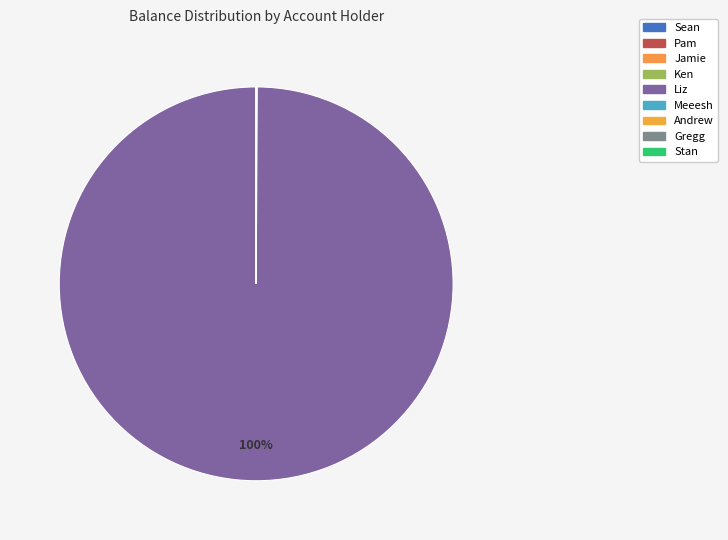

Approximately how many times larger is the value at Andrew compared to Ken?

1.0